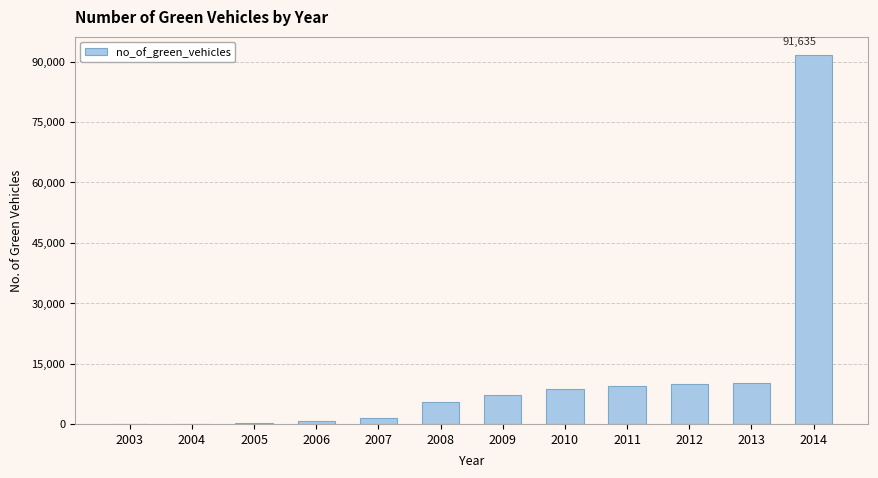

What is the average value?

12093